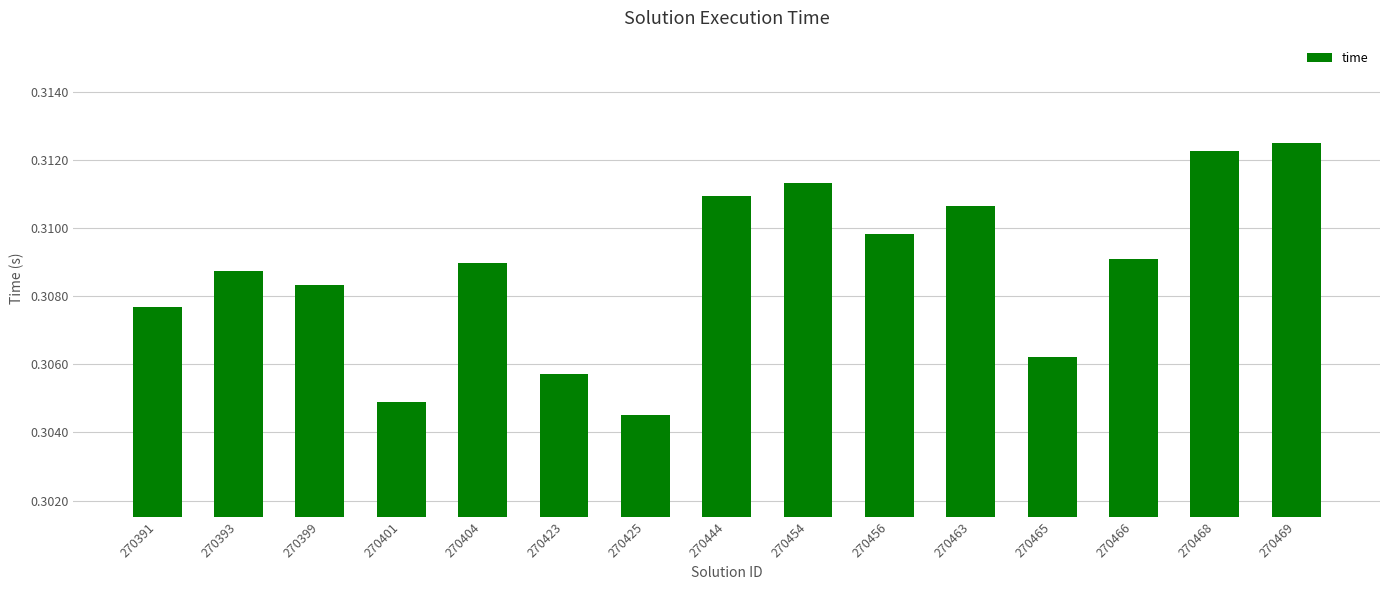

Which label corresponds to the smallest value in the chart?

270425